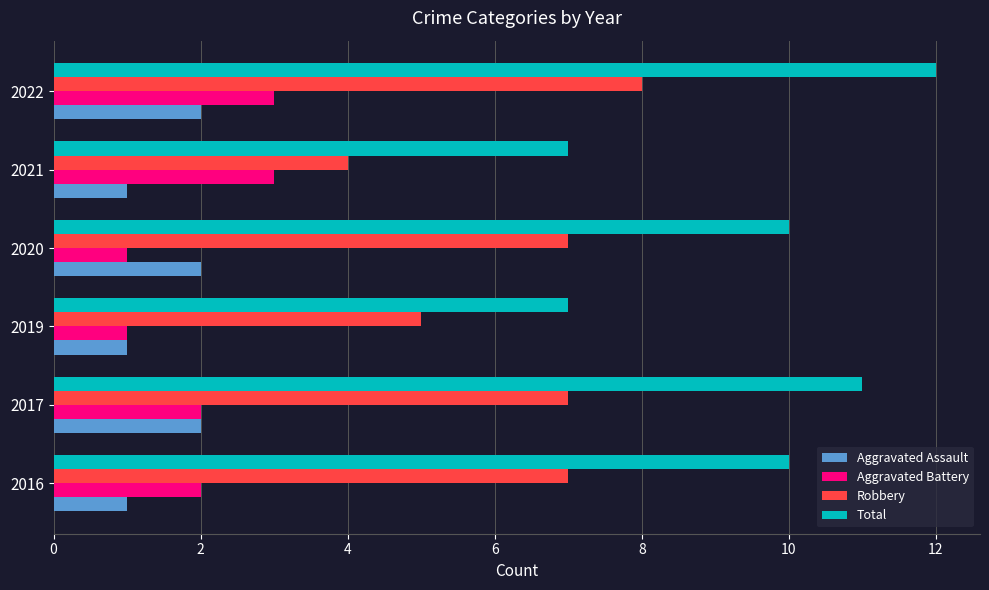

The value of Robbery at 2020 is 10. True or false?

False